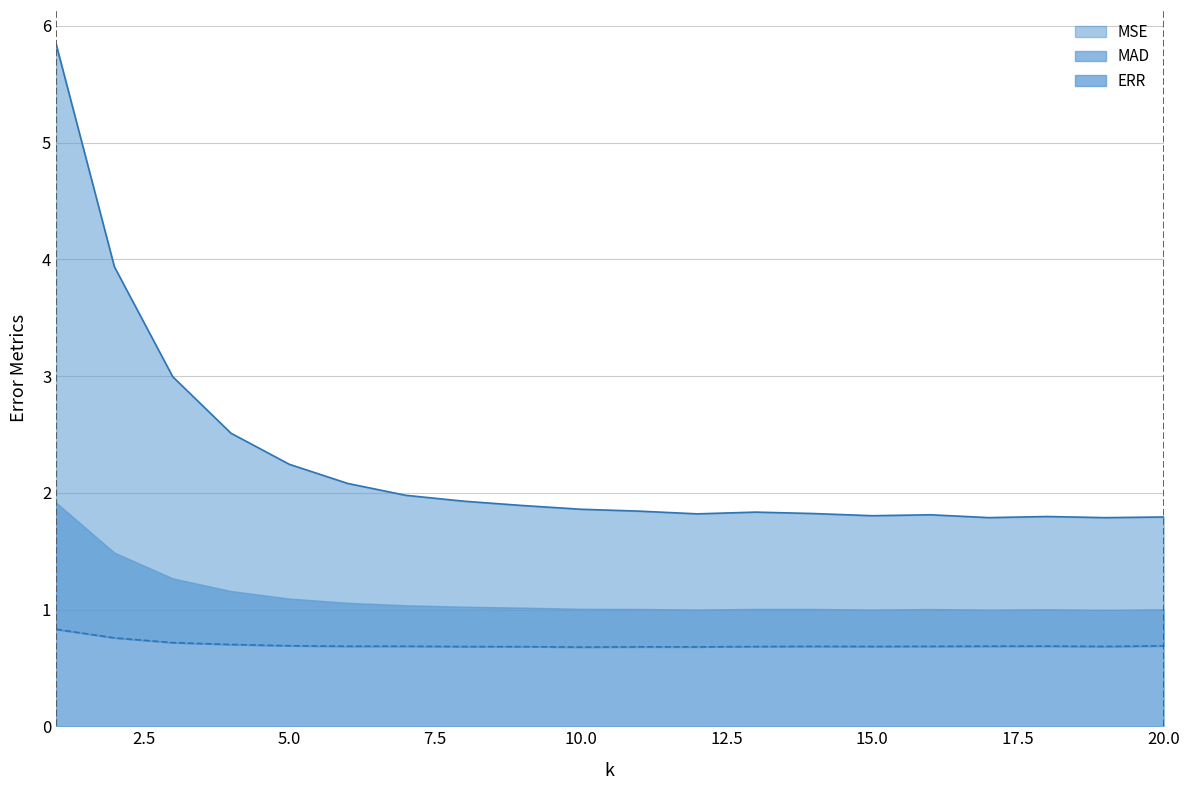

True or false: ERR line and MSE line cross at least once.

False